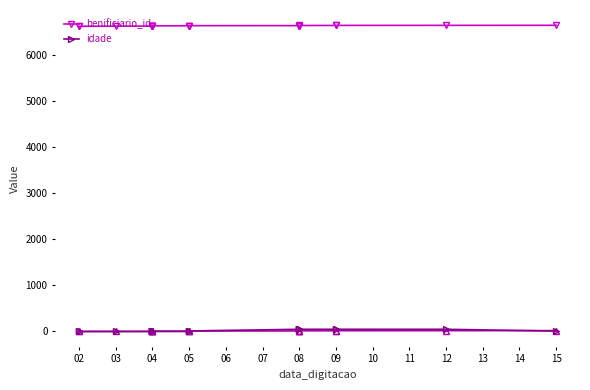

What are all the series names shown in the legend?

benificiario_id, idade